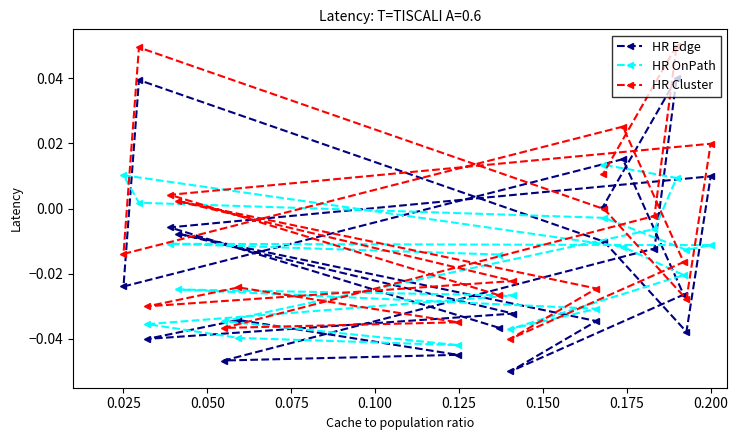

Rank the series by their maximum value, from lowest to highest.

HR OnPath, HR Edge, HR Cluster